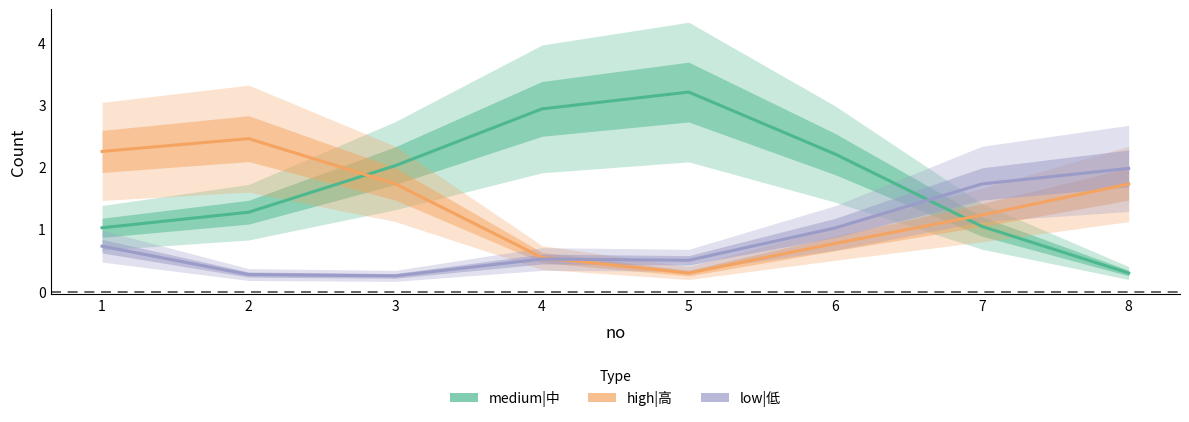

Rank the categories by high|高 value from lowest to highest.

5, 4, 6, 7, 8, 3, 1, 2